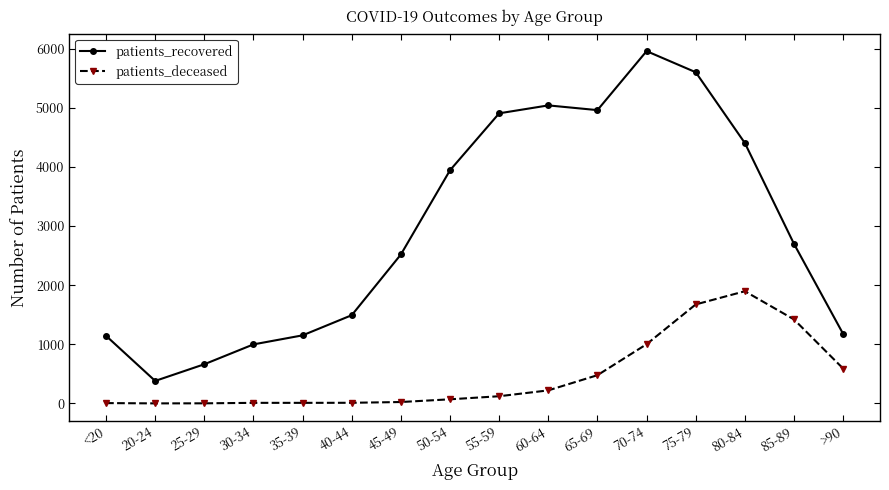

Rank the series by their maximum value, from lowest to highest.

patients_deceased, patients_recovered